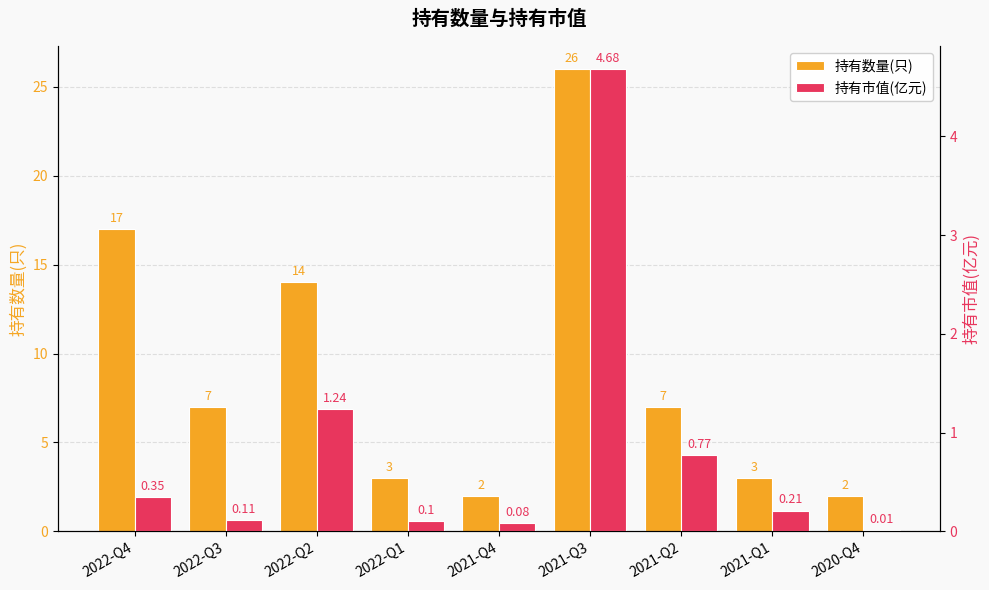

Rank the series by their maximum value, from highest to lowest.

持有数量(只), 持有市值(亿元)